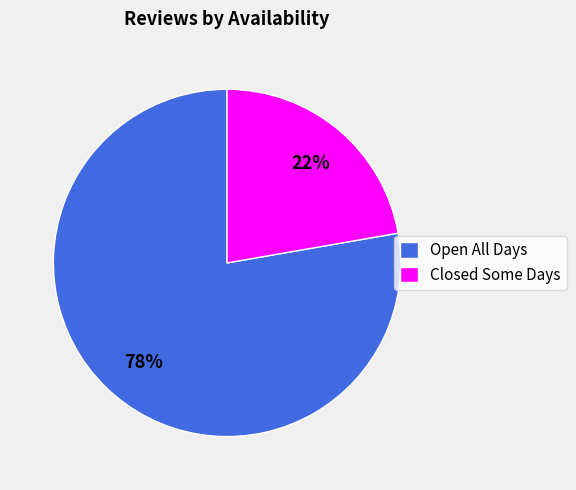

To the nearest percent, what percentage of the pie is Open All Days?

78%